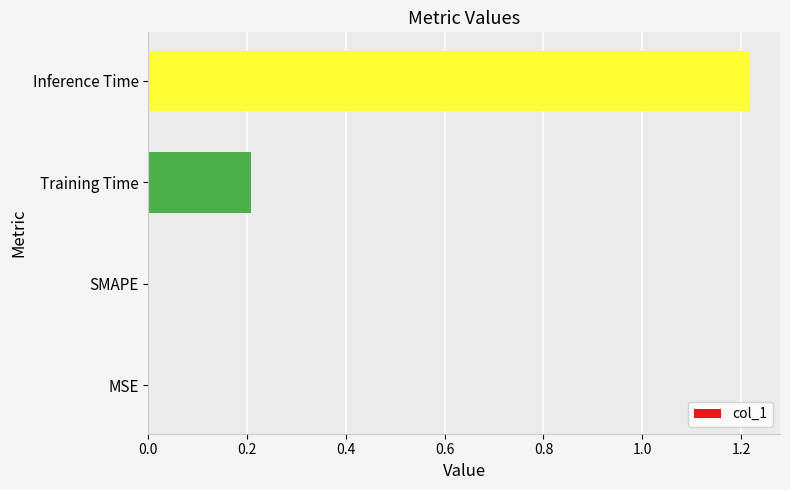

At which category does the chart reach its peak across all series?

Inference Time